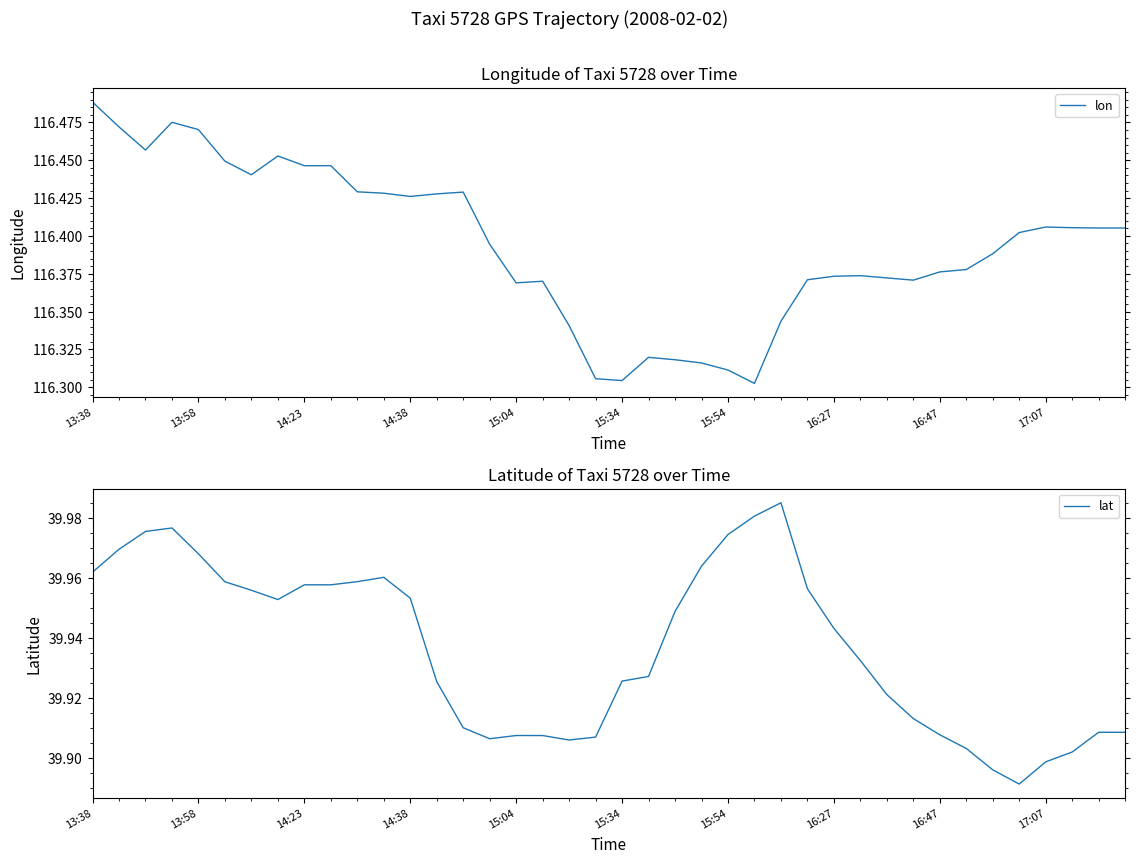

How many interior local peaks does the lon series have?

7